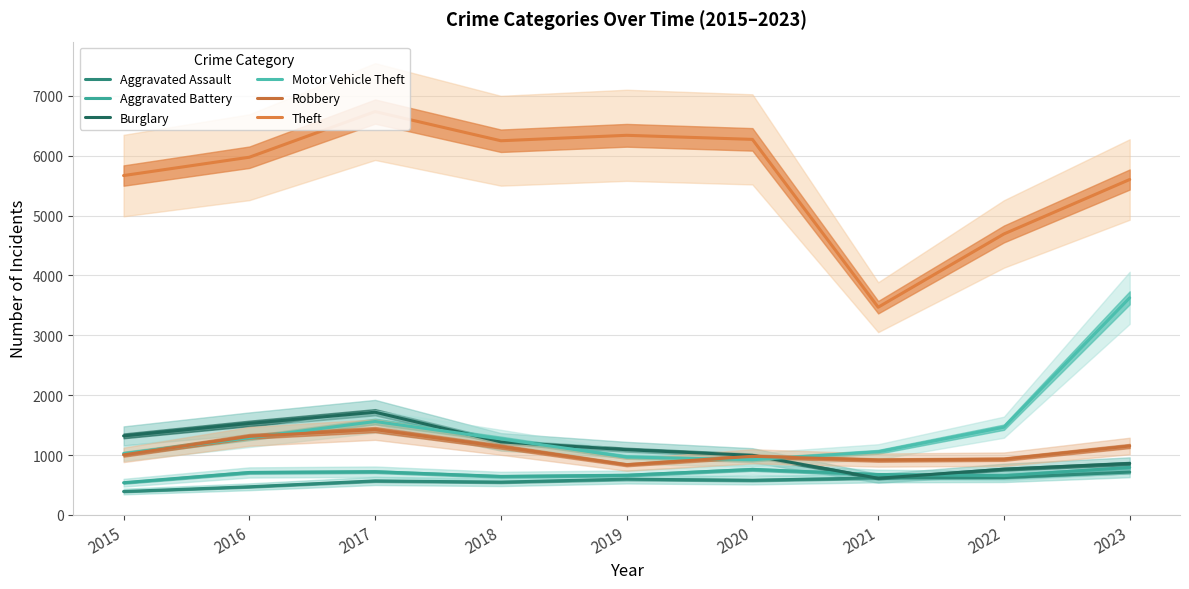

What is the average value of the Aggravated Battery series?

685